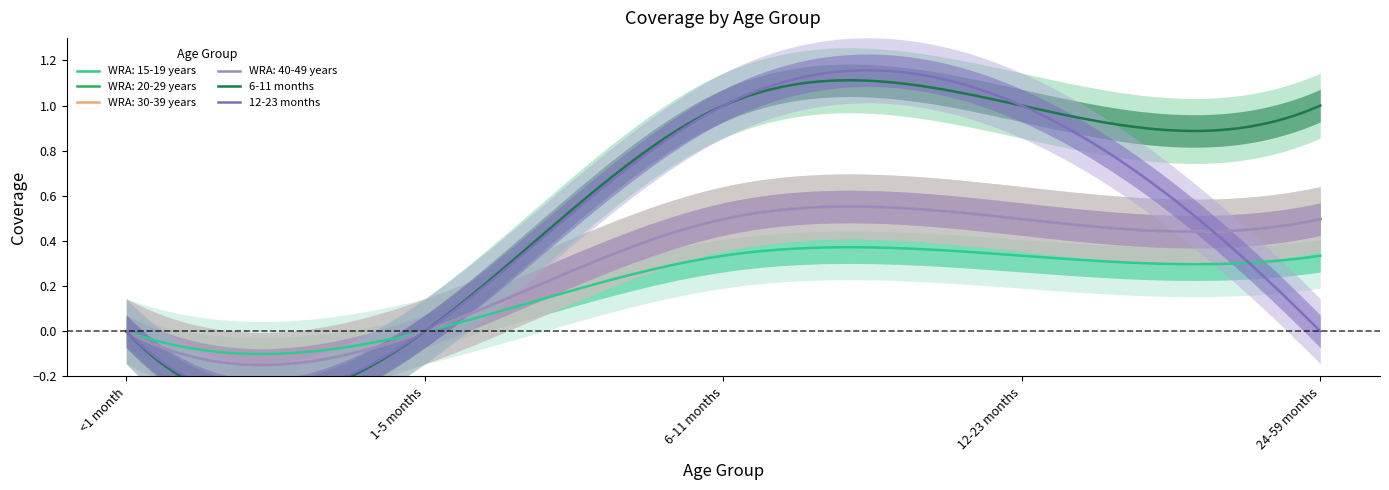

How many categories are shown in the chart?

5